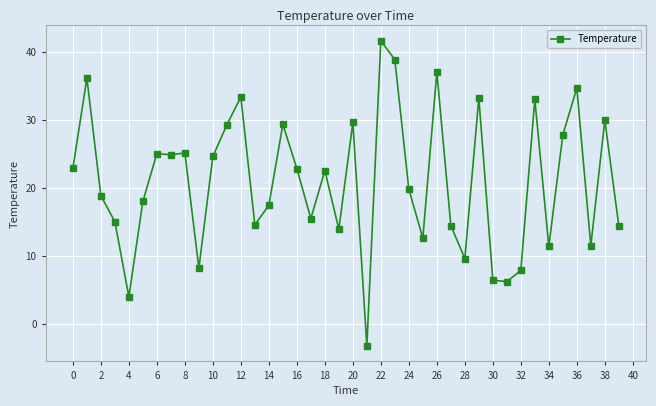

What is the greatest value displayed?

41.7